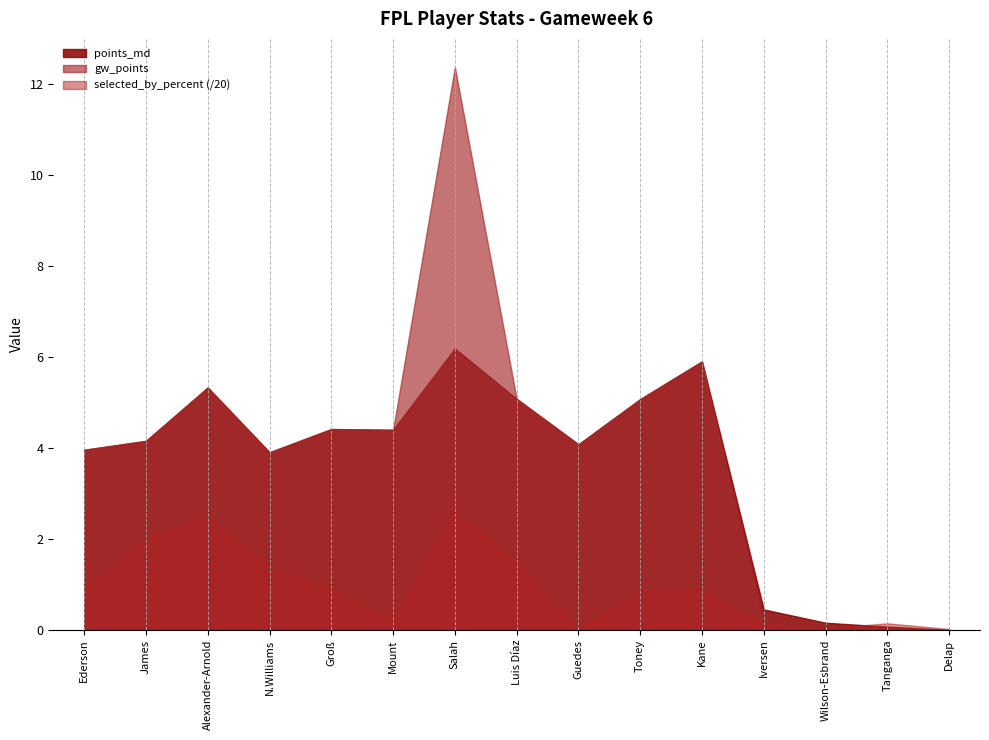

What is the difference between the highest and lowest values at Salah?

9.7